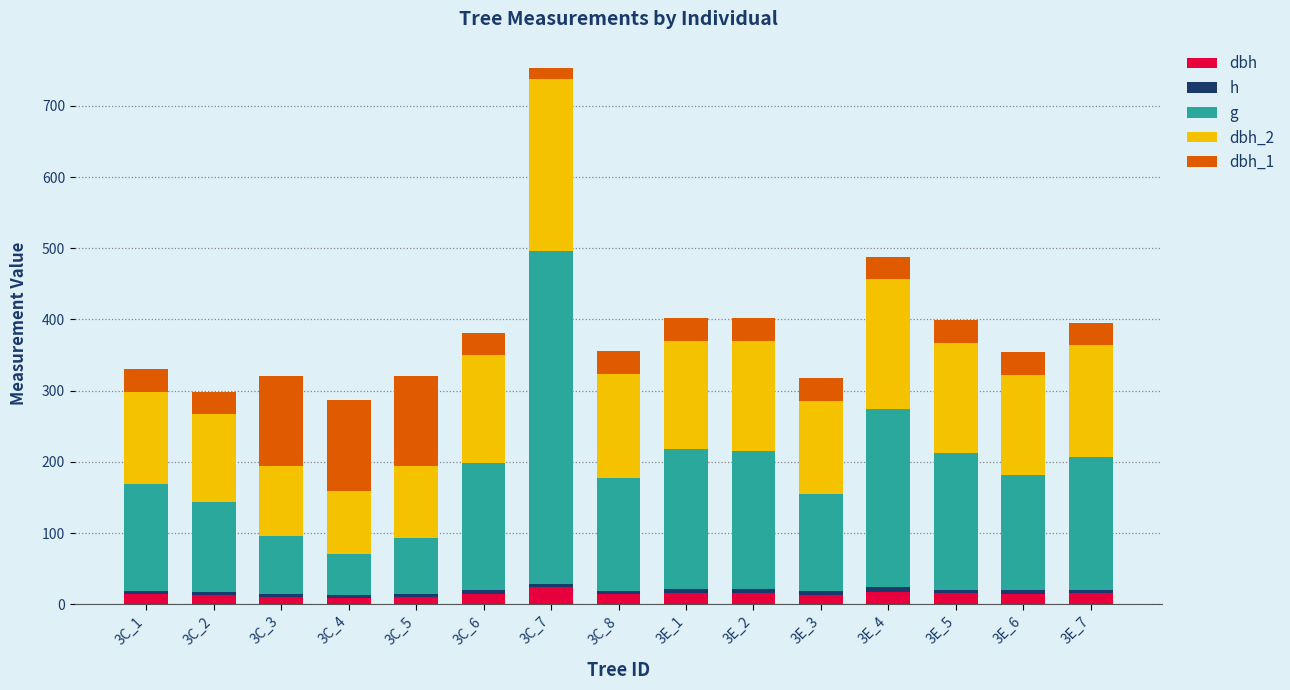

The h series shows 7.5 at 3E_5. True or false?

False